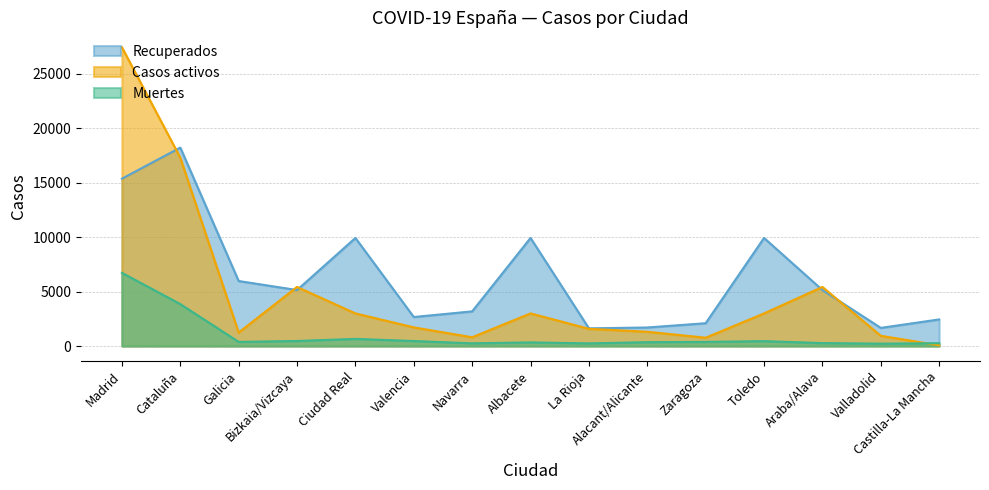

True or false: Recuperados and Muertes intersect in this chart.

False